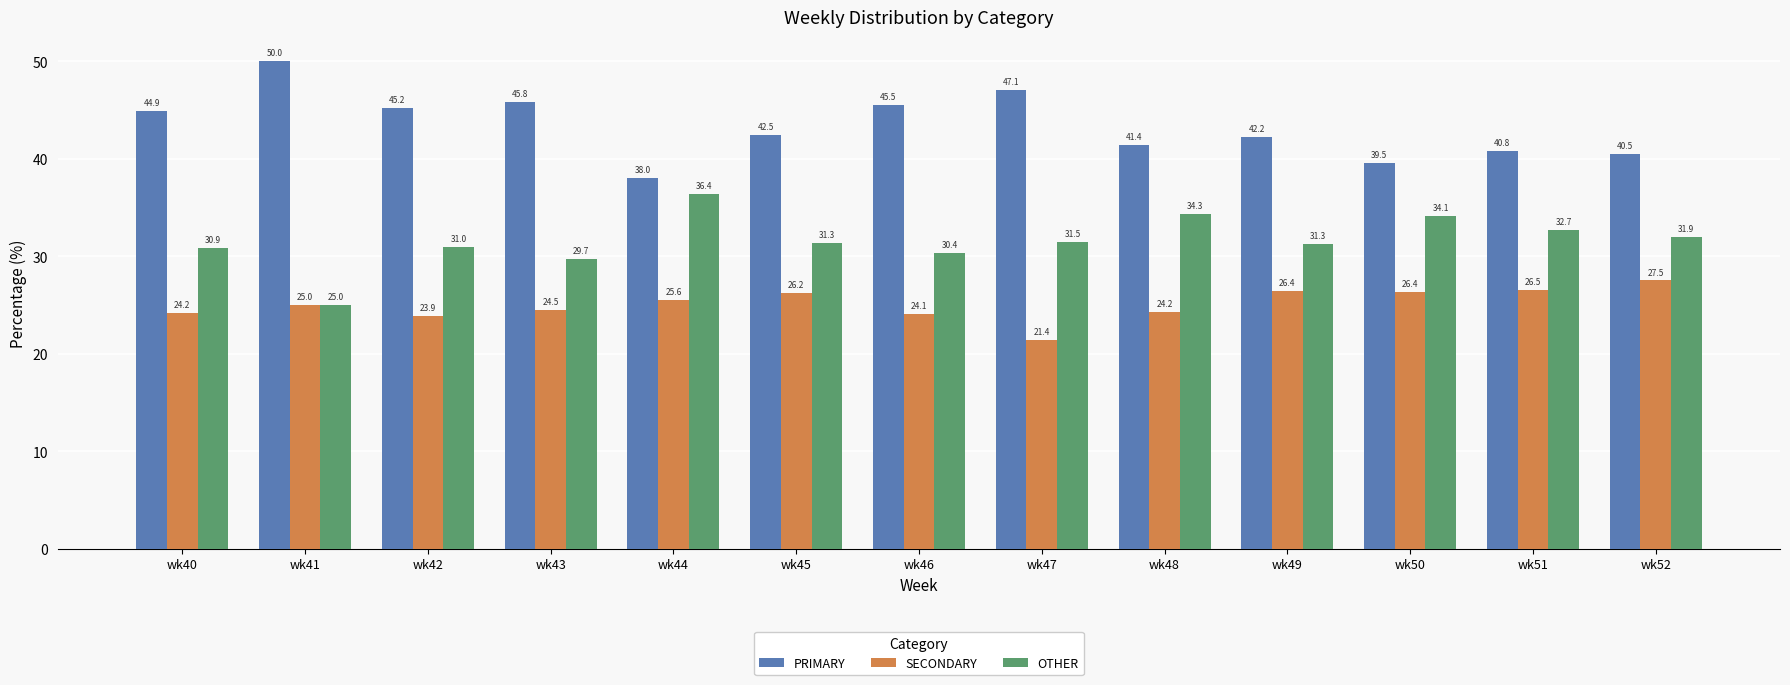

Is it true that PRIMARY equals 45.5 at wk46?

True